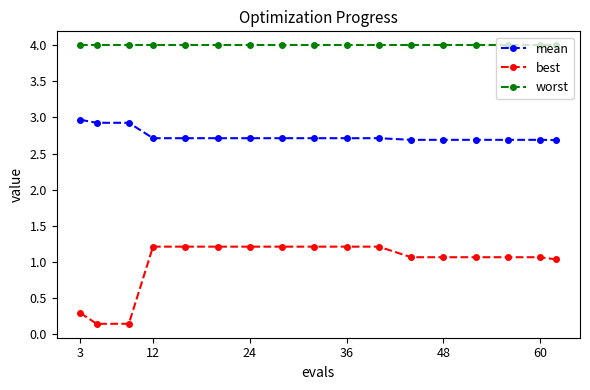

What is the value of the mean point at the 4th from the left?

2.7